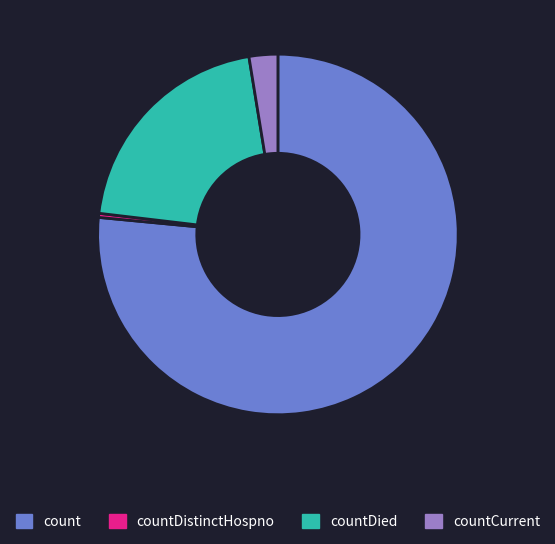

Which has a higher value, countCurrent or count?

count